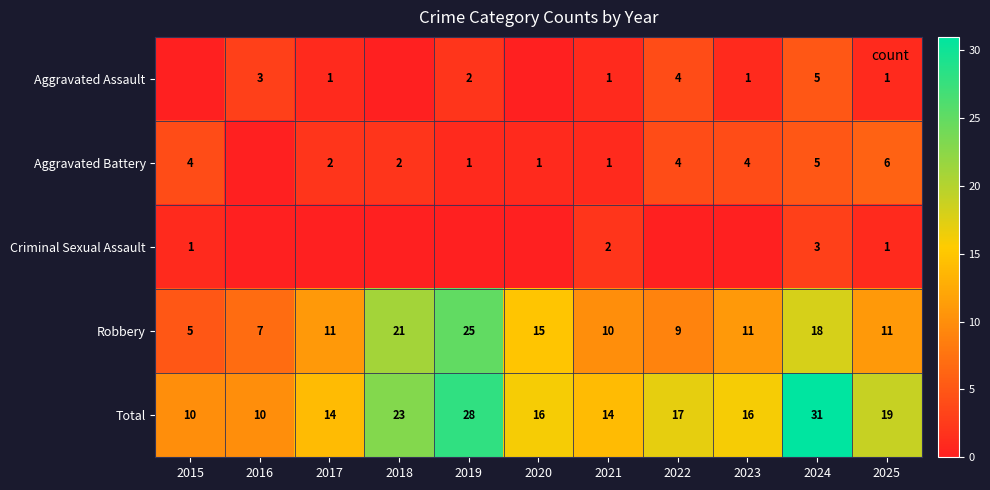

What is the total value across all series at 2022?

34